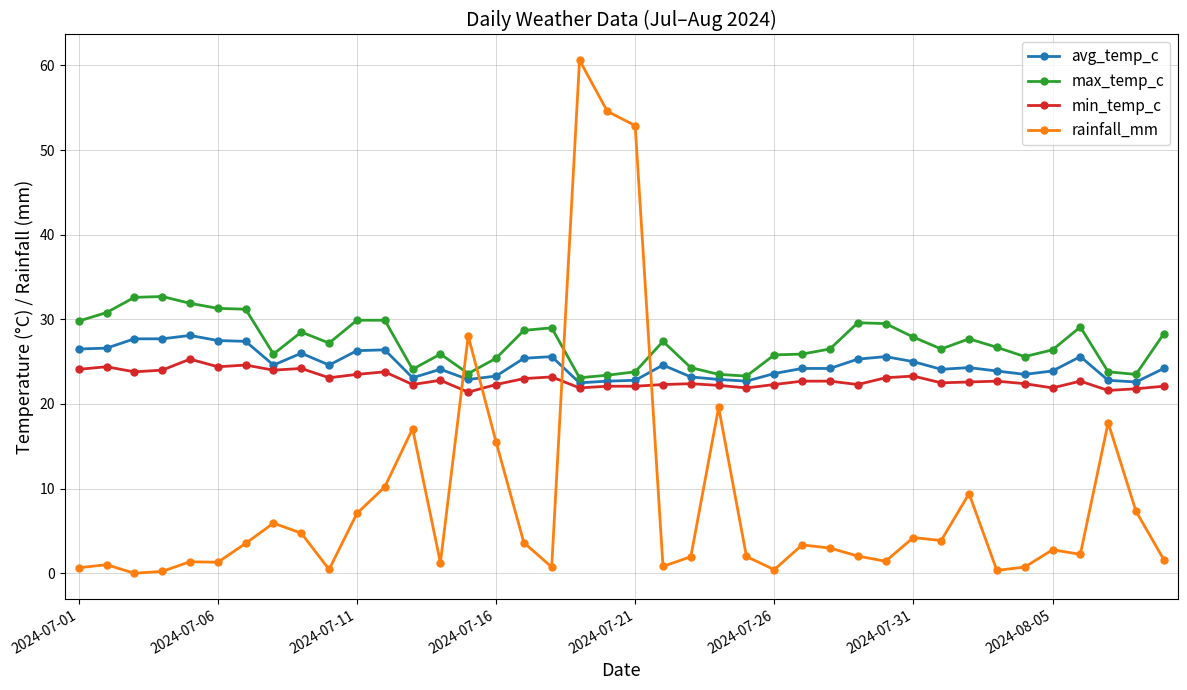

Which series has the largest range (max minus min)?

rainfall_mm